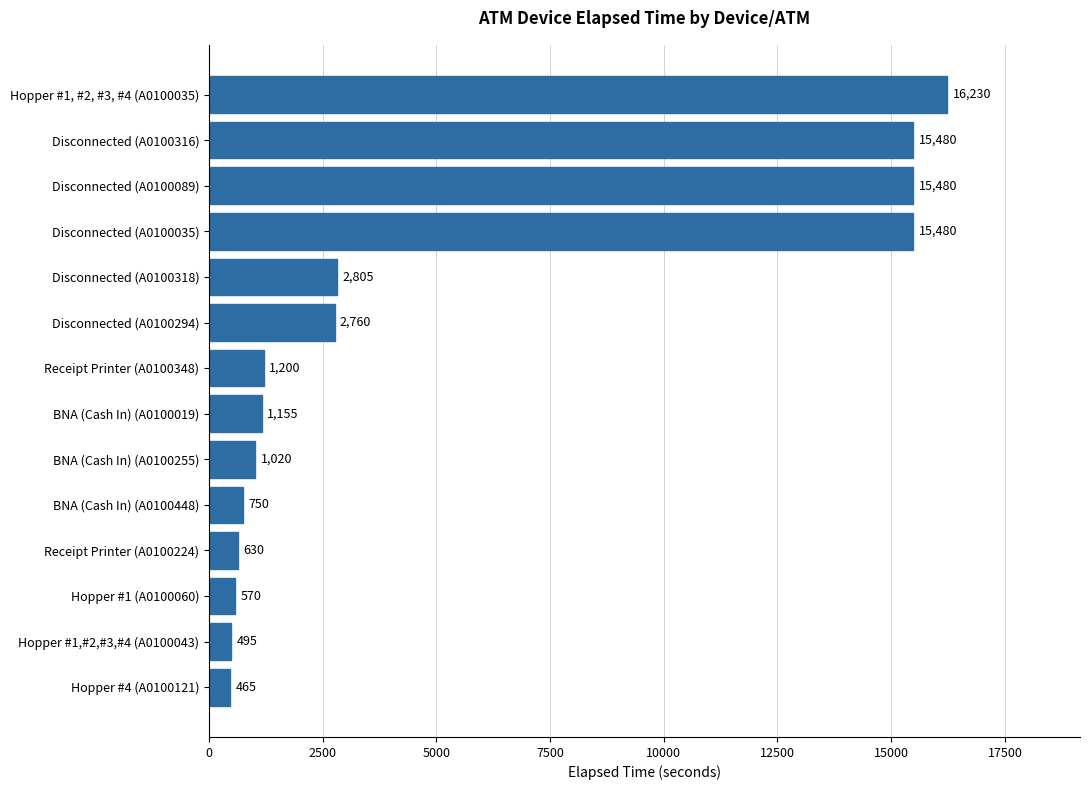

What is the approximate value at BNA (Cash In) (A0100448)?

750